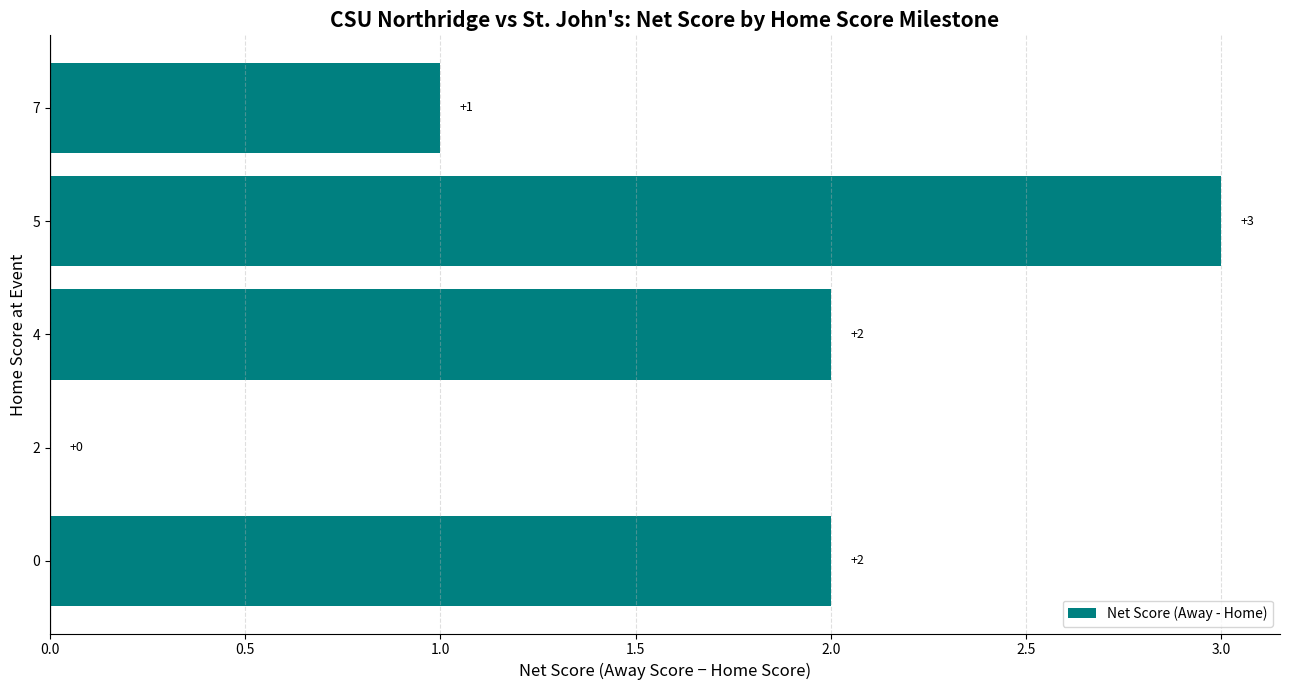

What is the sum of the values at 0 and 4?

4